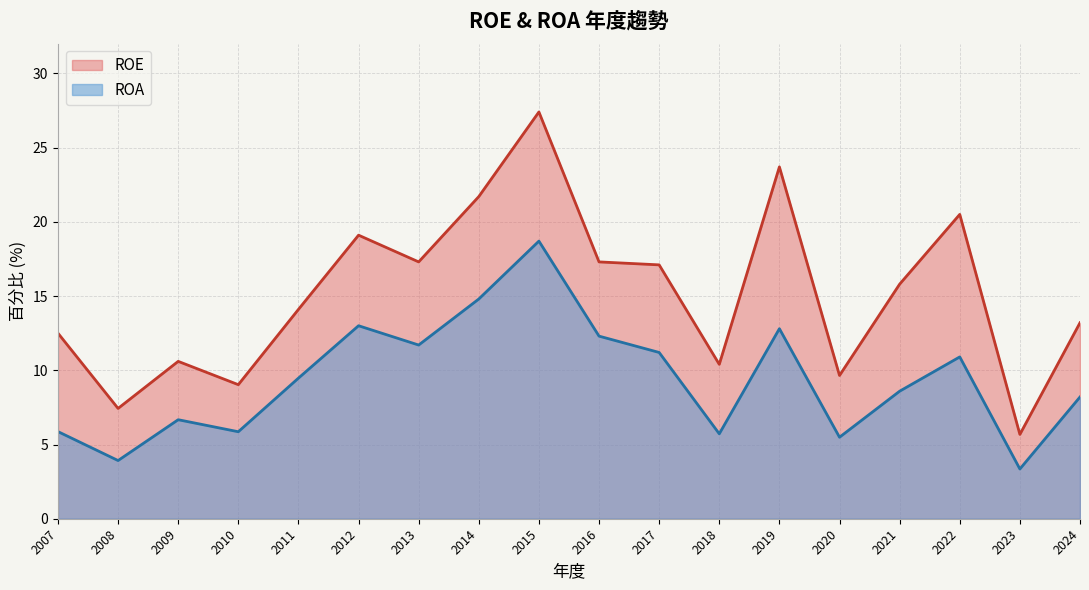

Rank the series by their average value, from highest to lowest.

ROE, ROA